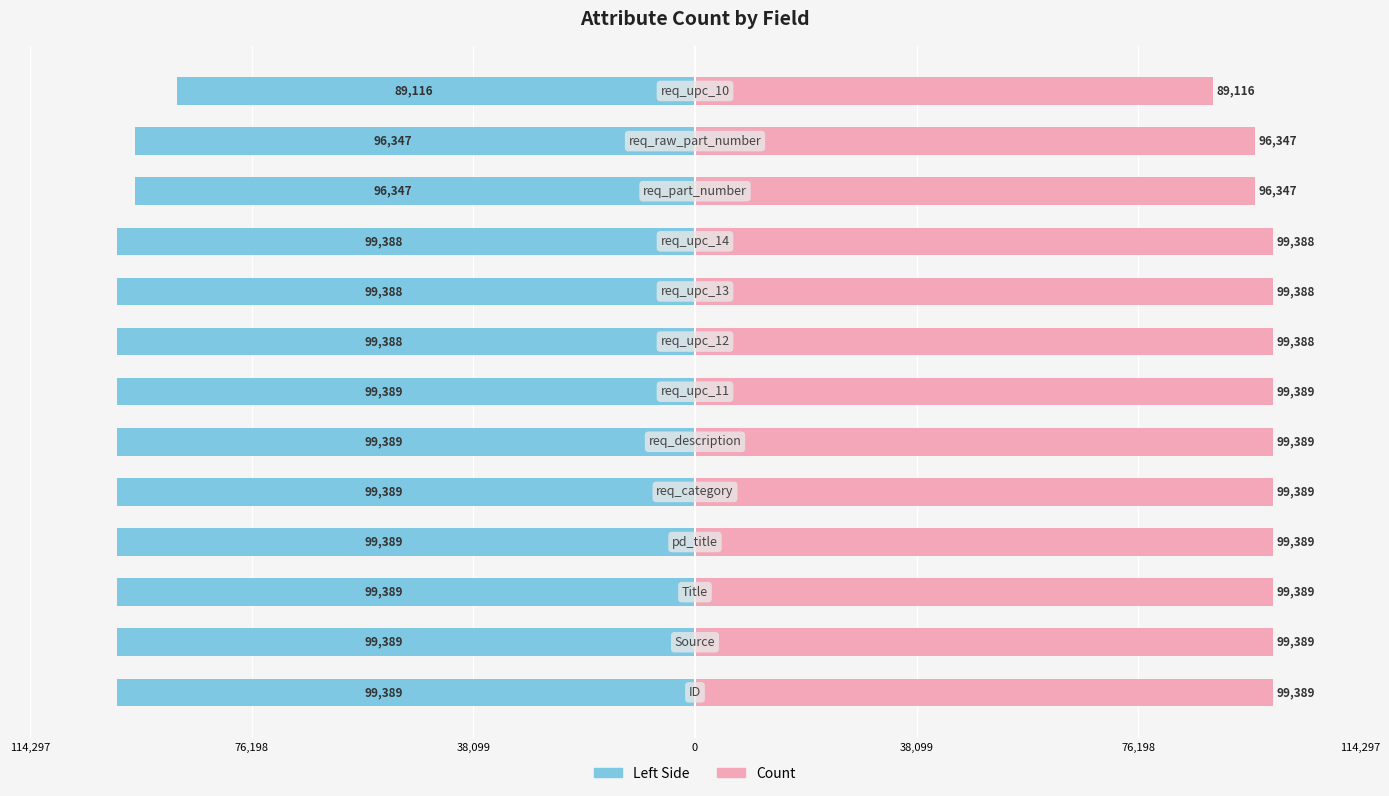

How many groups of bars are there?

13